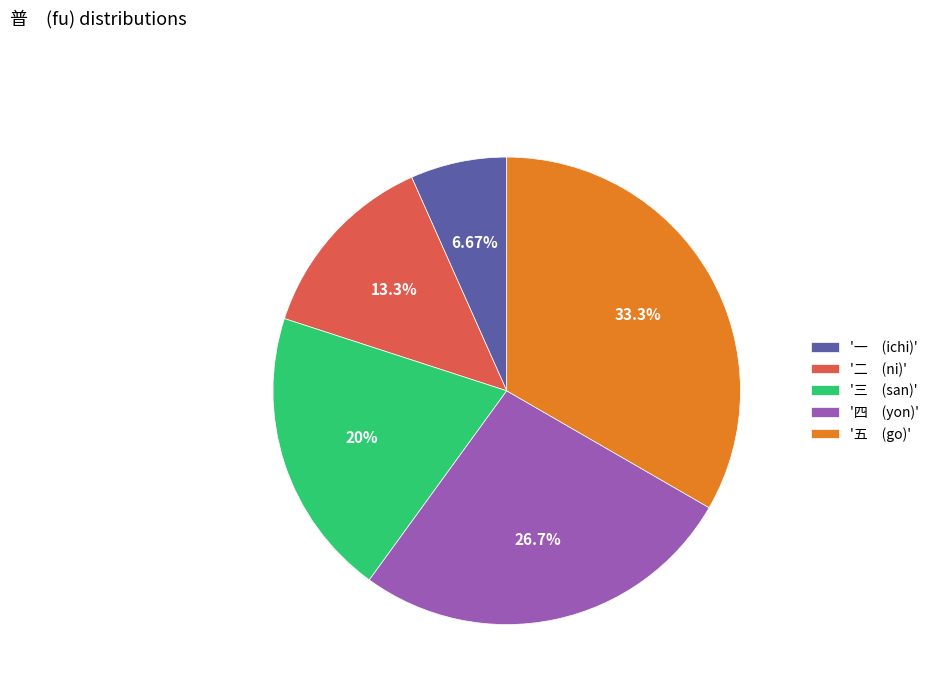

Do '二 (ni)' and '四 (yon)' together represent more than half of the pie?

No